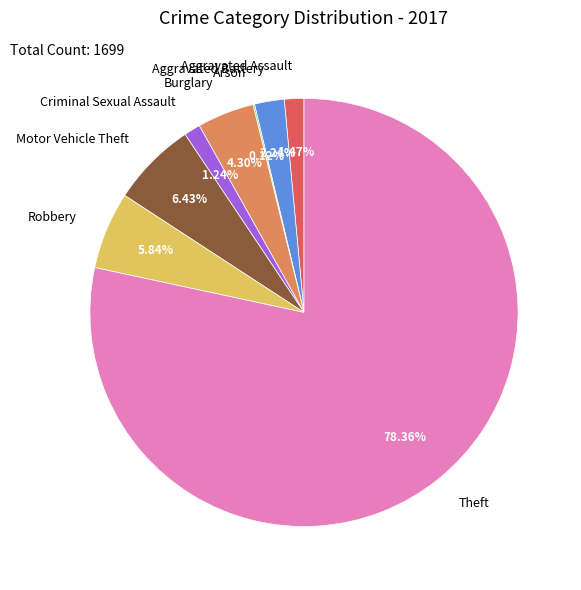

Which has a higher value, Aggravated Assault or Robbery?

Robbery